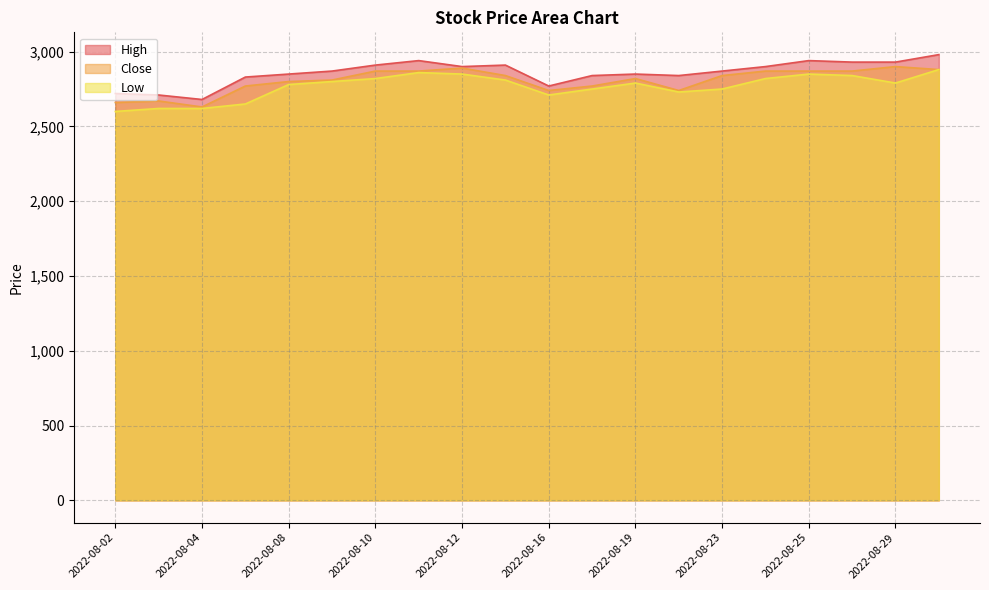

Rank the series by their average value, from lowest to highest.

Low, Close, High